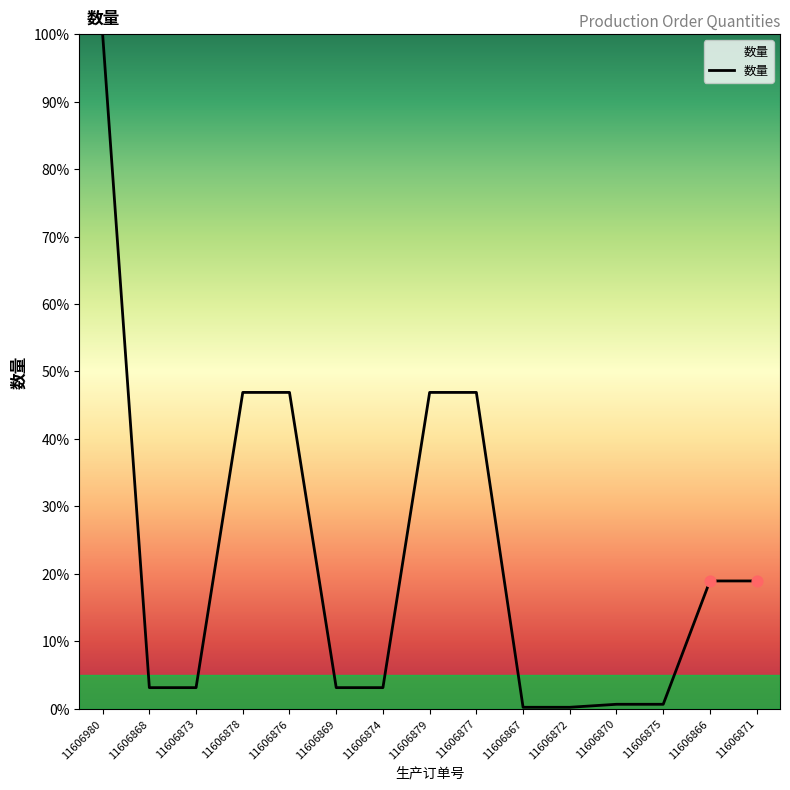

What is the change in value from 11606980 to 11606869?

-96.9